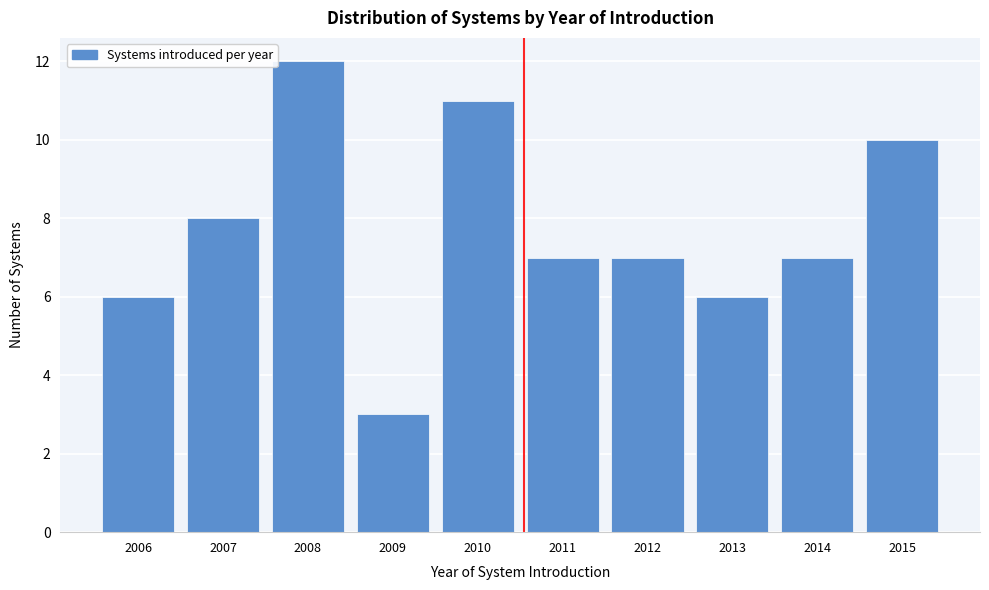

Reading left to right, list all the values displayed in this chart.

6	8	12	3	11	7	7	6	7	10